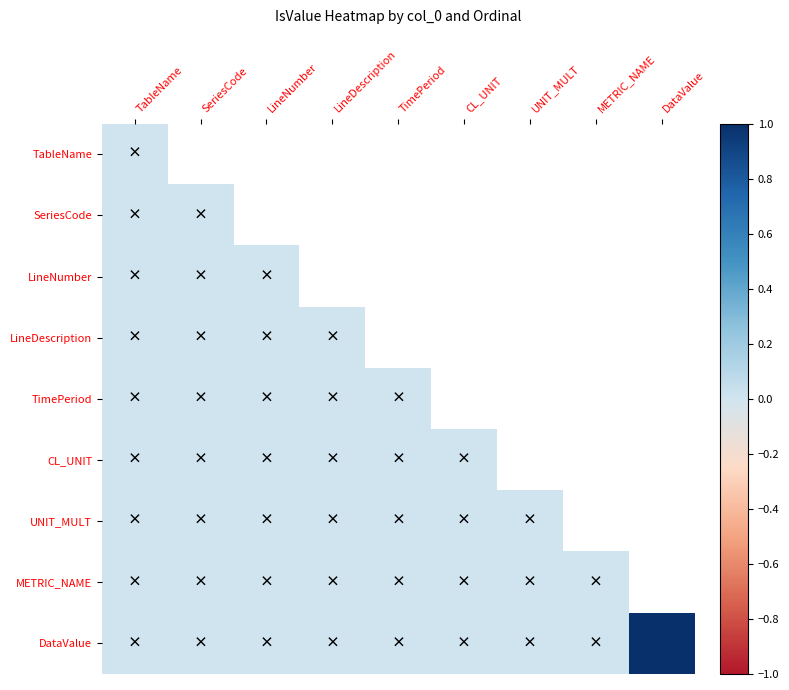

Which series has the widest spread of values?

DataValue